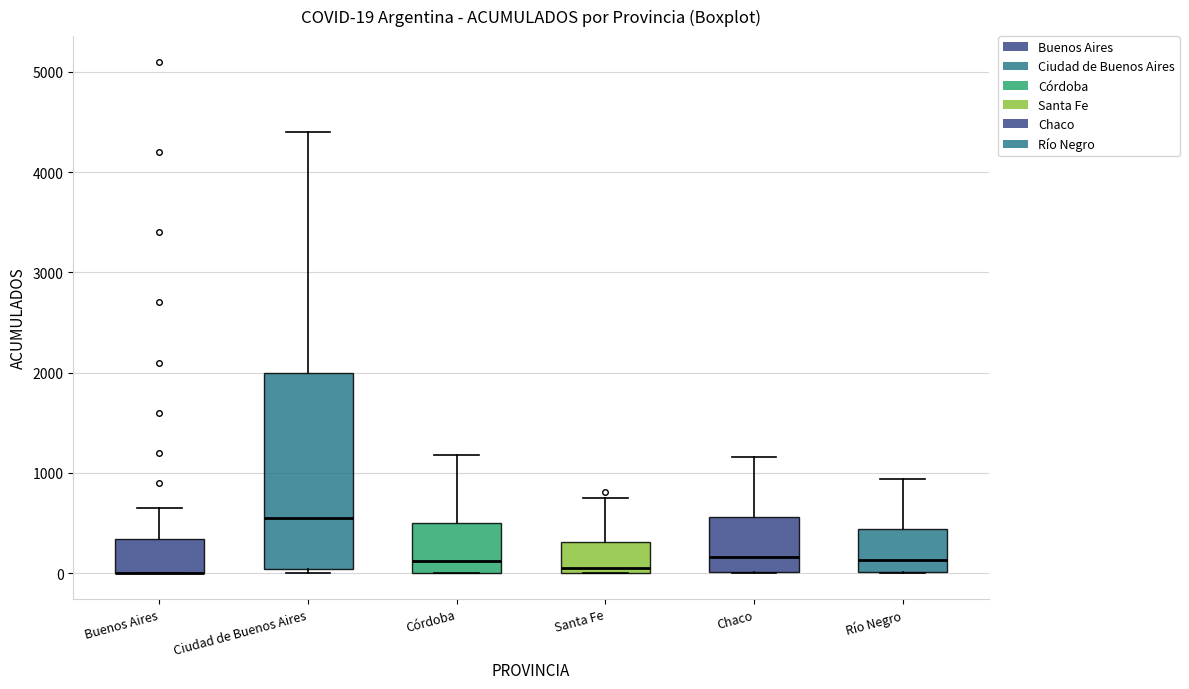

Which box is the tallest, from its lower edge to its upper edge?

Ciudad de Buenos Aires